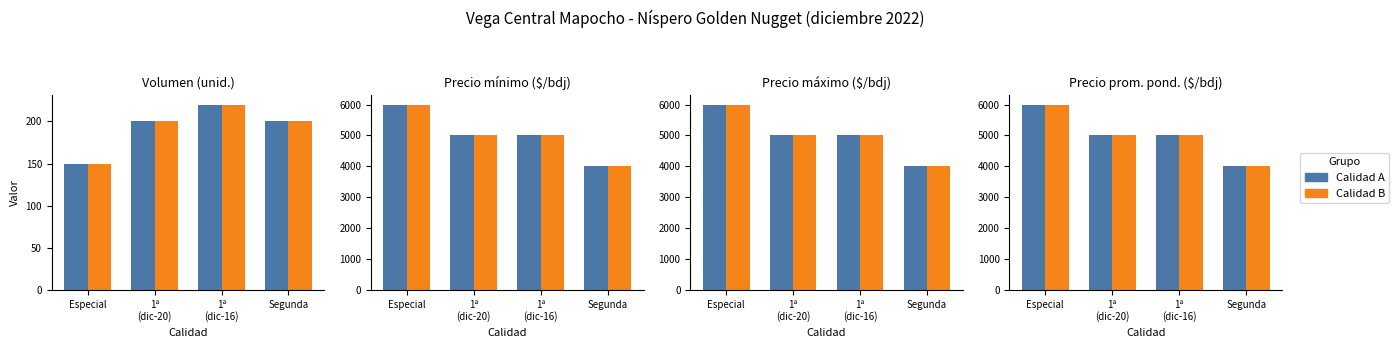

Which has a higher value, 1ª
(dic-16) or 1ª
(dic-20)?

1ª
(dic-16)